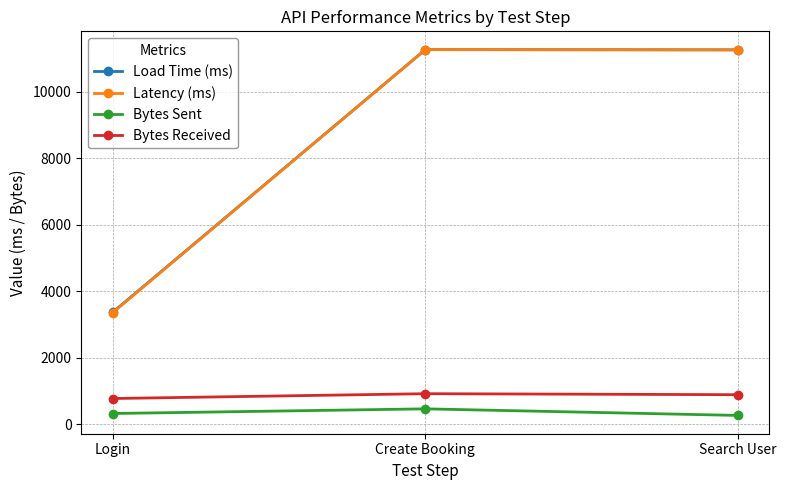

Which series changed the most between Login and Create Booking?

Latency (ms)